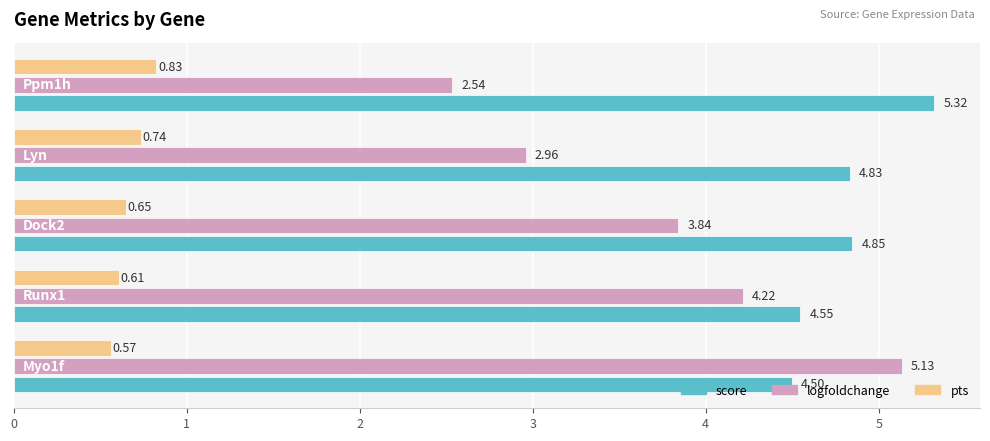

Rank the series by their average value, from highest to lowest.

score, logfoldchange, pts